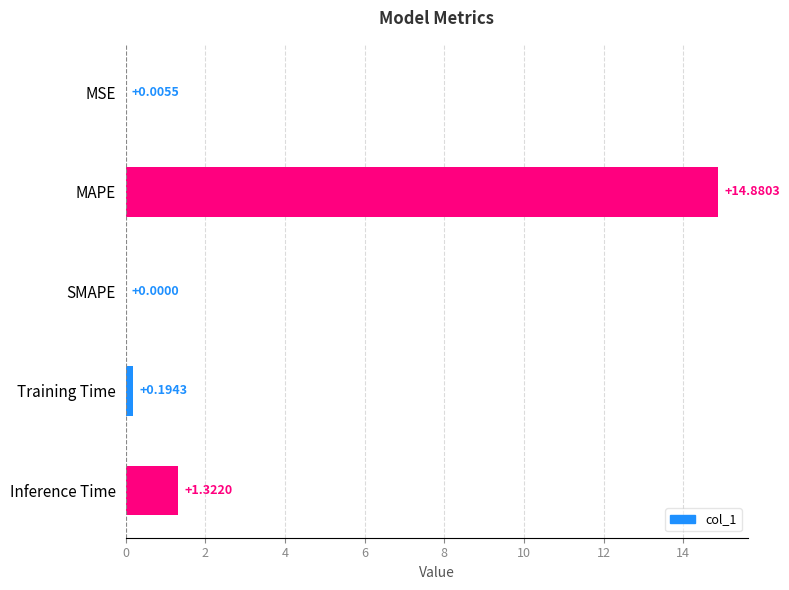

Which label corresponds to the largest value in the chart?

MAPE